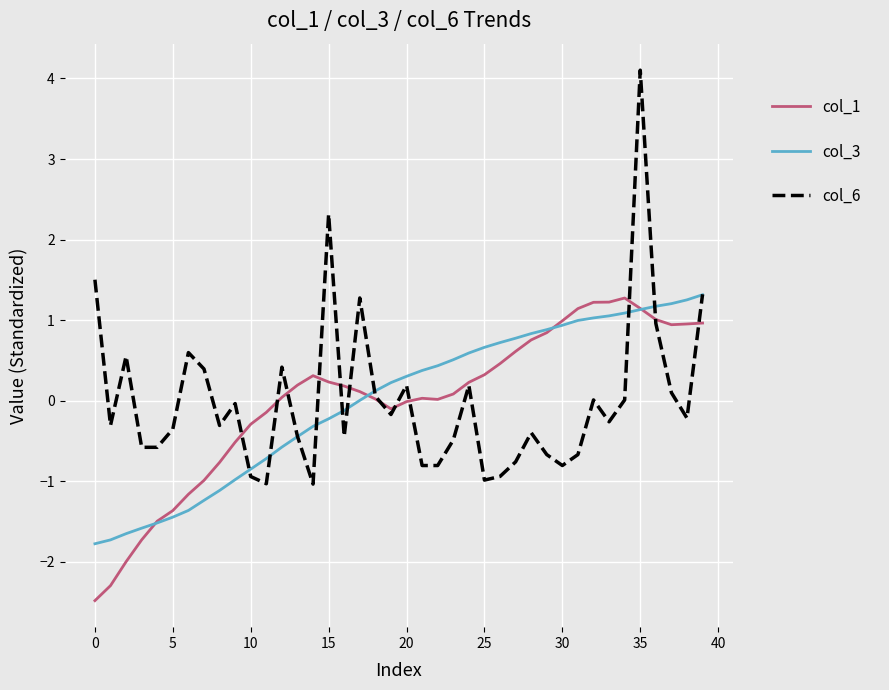

In col_6, how many points are higher than both neighbors (excluding endpoints)?

11